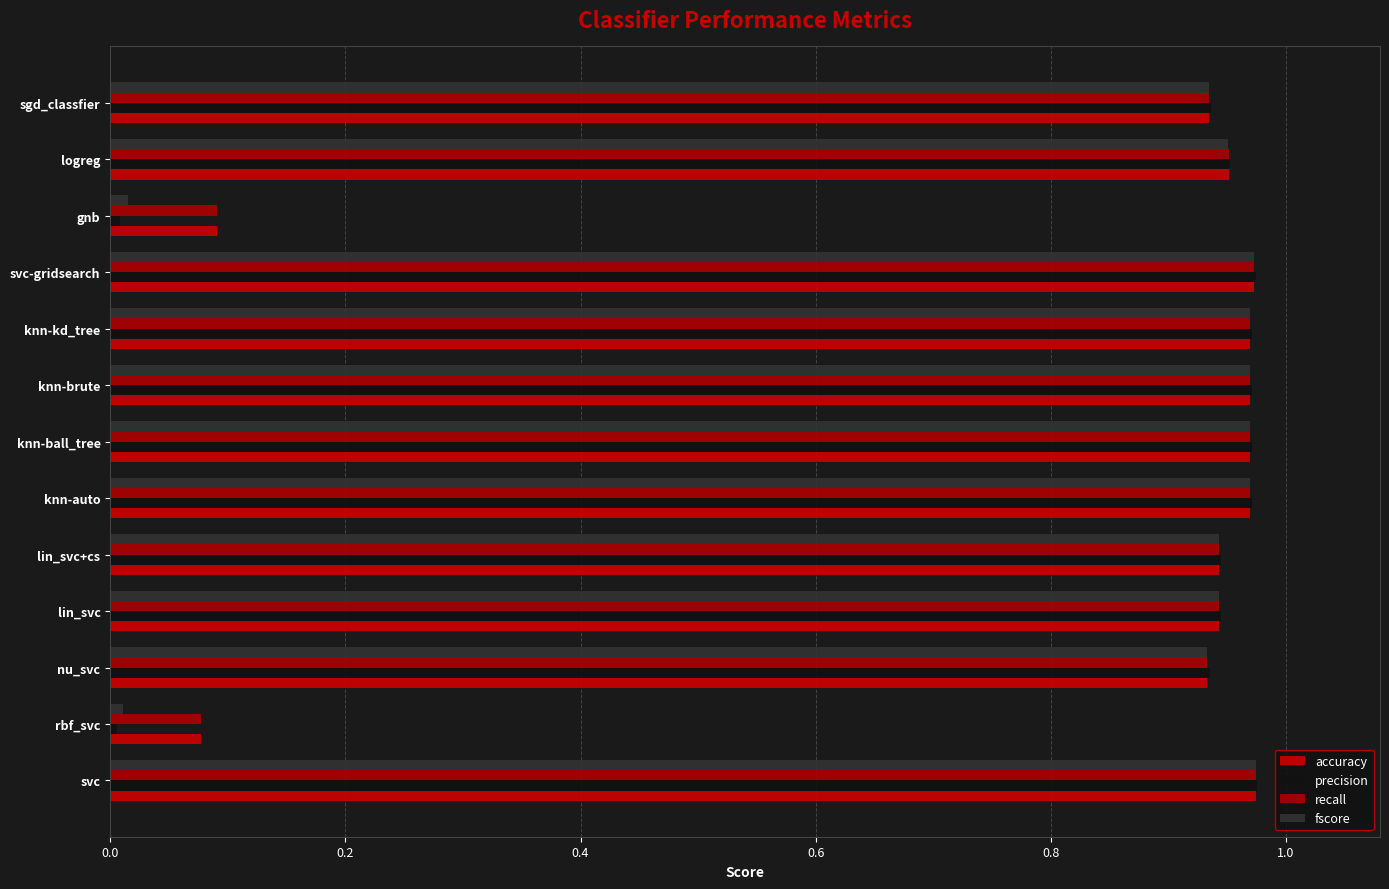

How many distinct data groups are displayed?

4